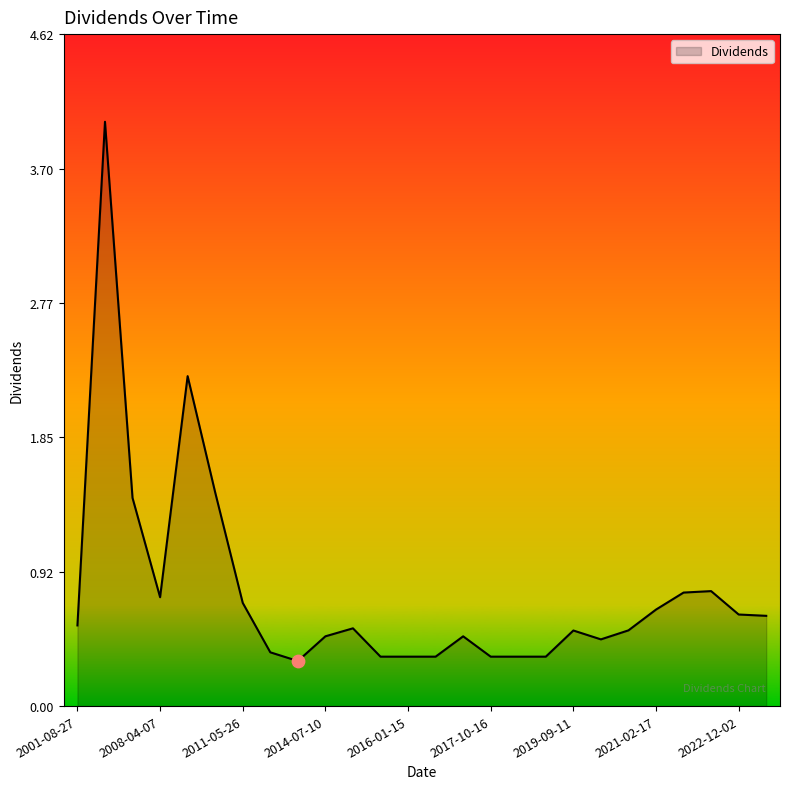

What is the smallest value displayed?

0.3